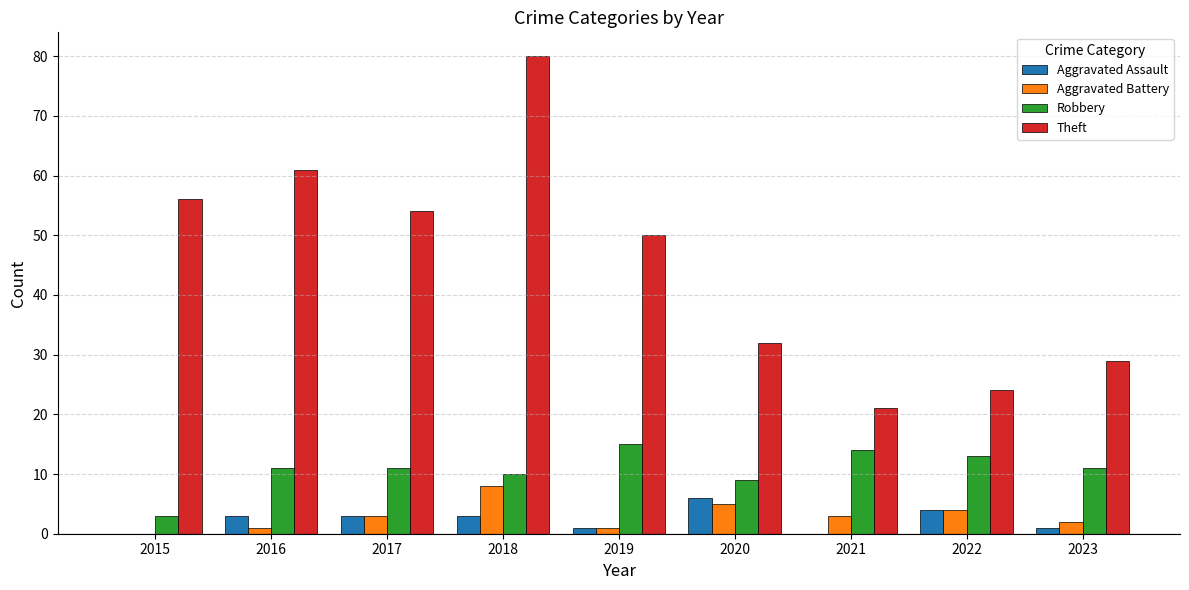

At which label is Aggravated Battery closest to 4?

2022